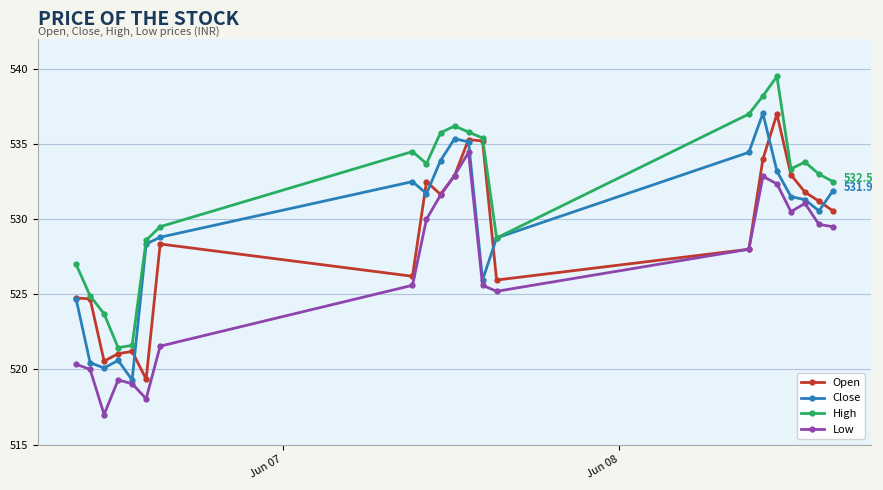

Which series has the largest total across all categories?

High